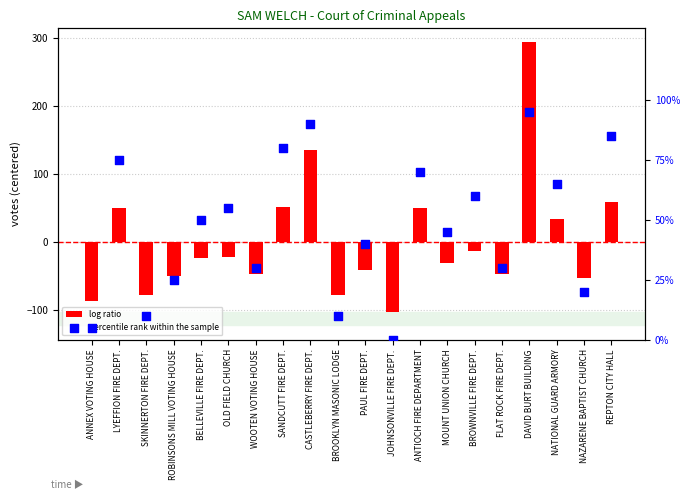

Which series reaches the minimum Y coordinate?

log ratio